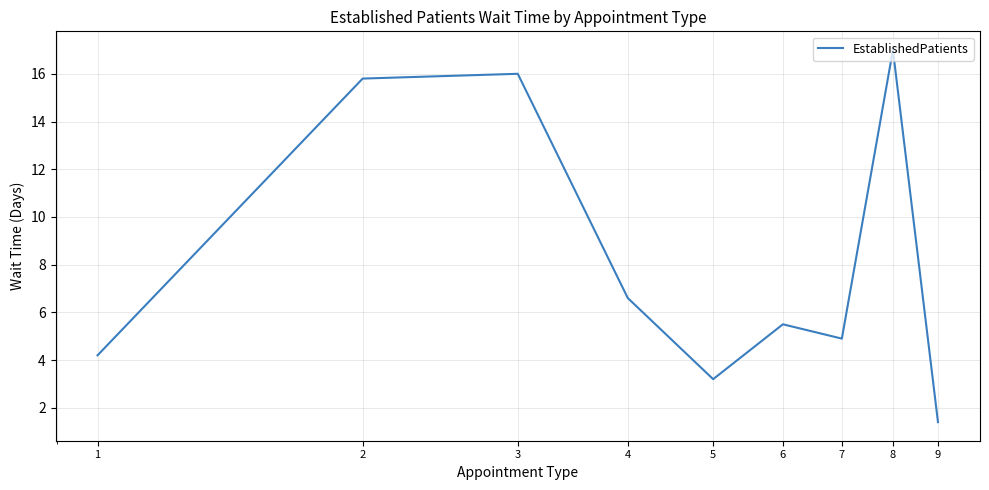

What is the difference between the maximum and minimum values?

15.6